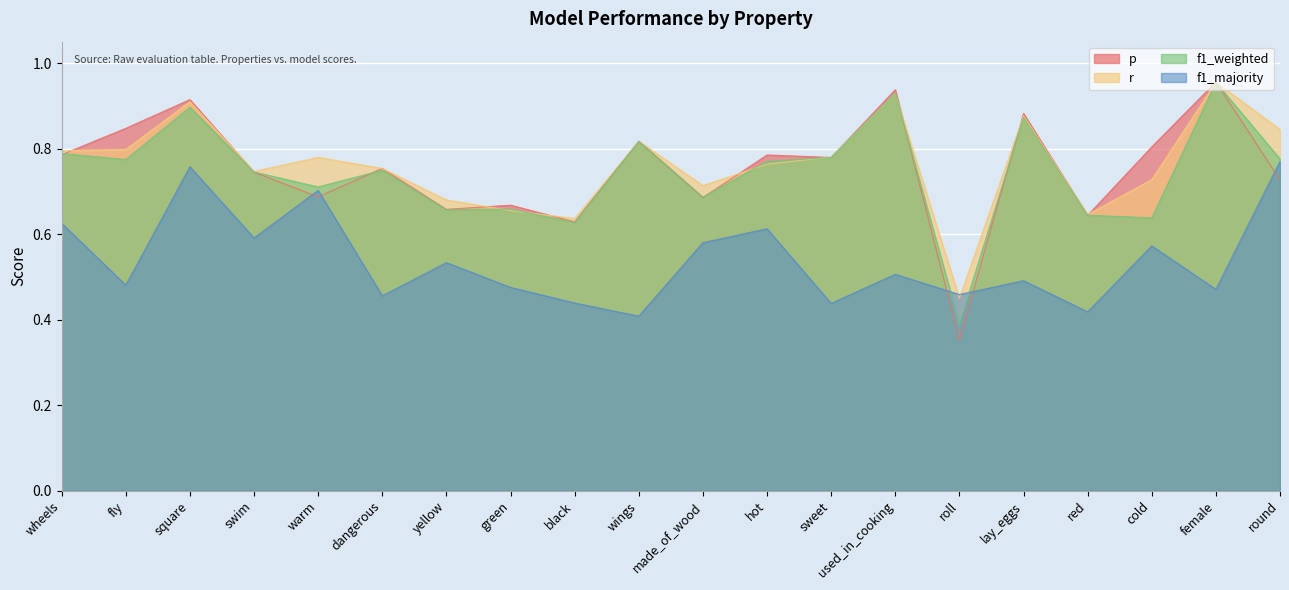

In f1_weighted, how many points are lower than both neighbors (excluding endpoints)?

7